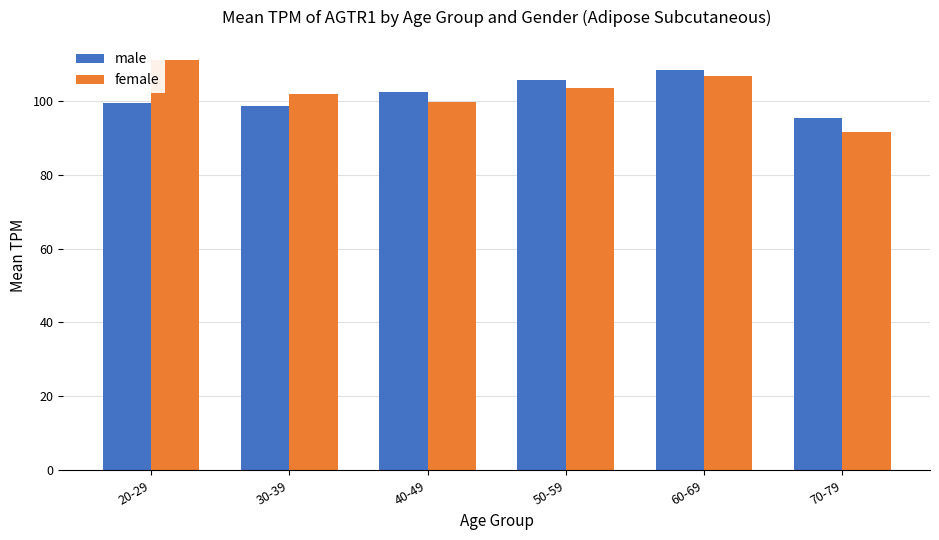

At which category is the sum across all series the highest?

60-69